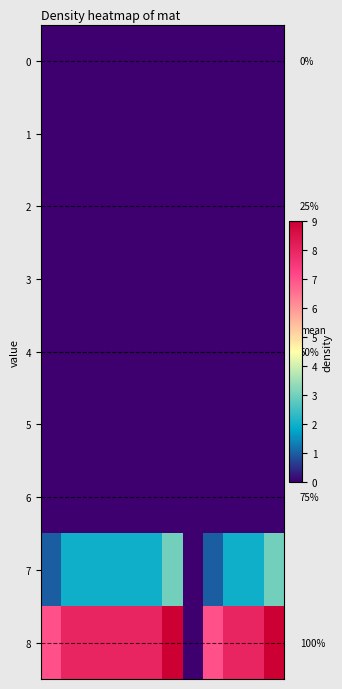

How many categories are shown in the chart?

12